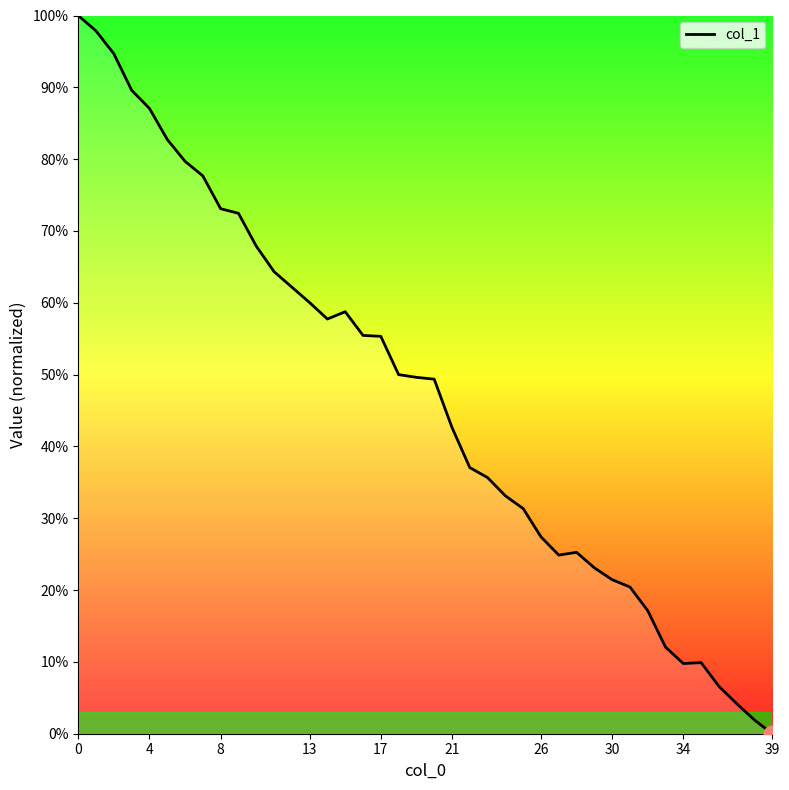

How many positive values are there?

39